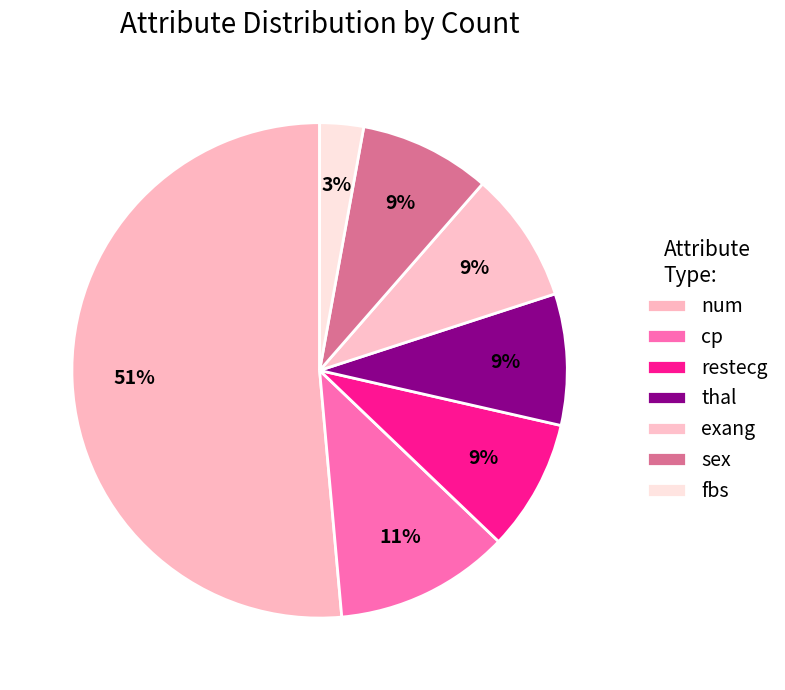

To the nearest percent, what portion does exang represent?

9%